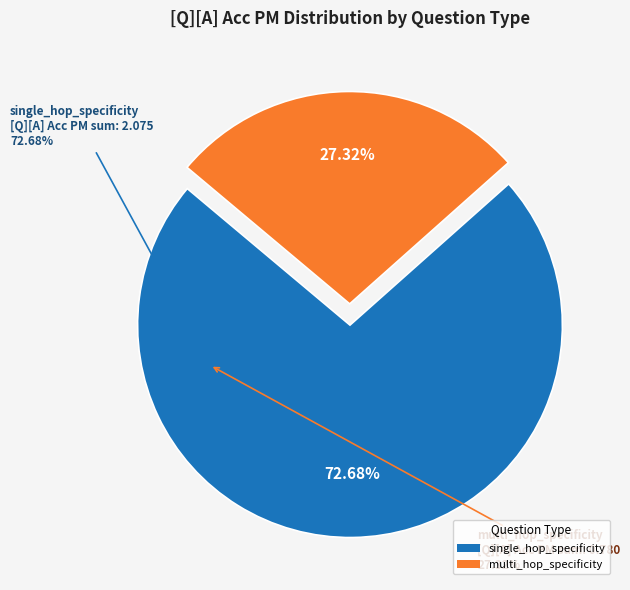

To the nearest percent, what is the average slice percentage?

50%